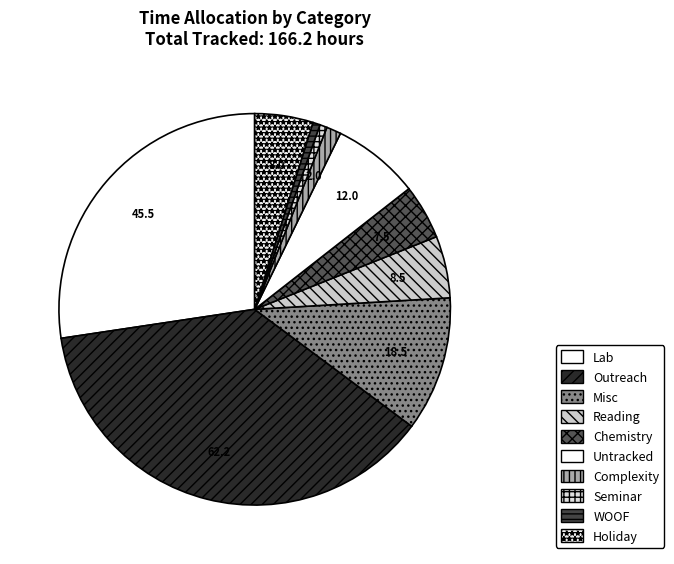

Which slice is the largest?

Outreach